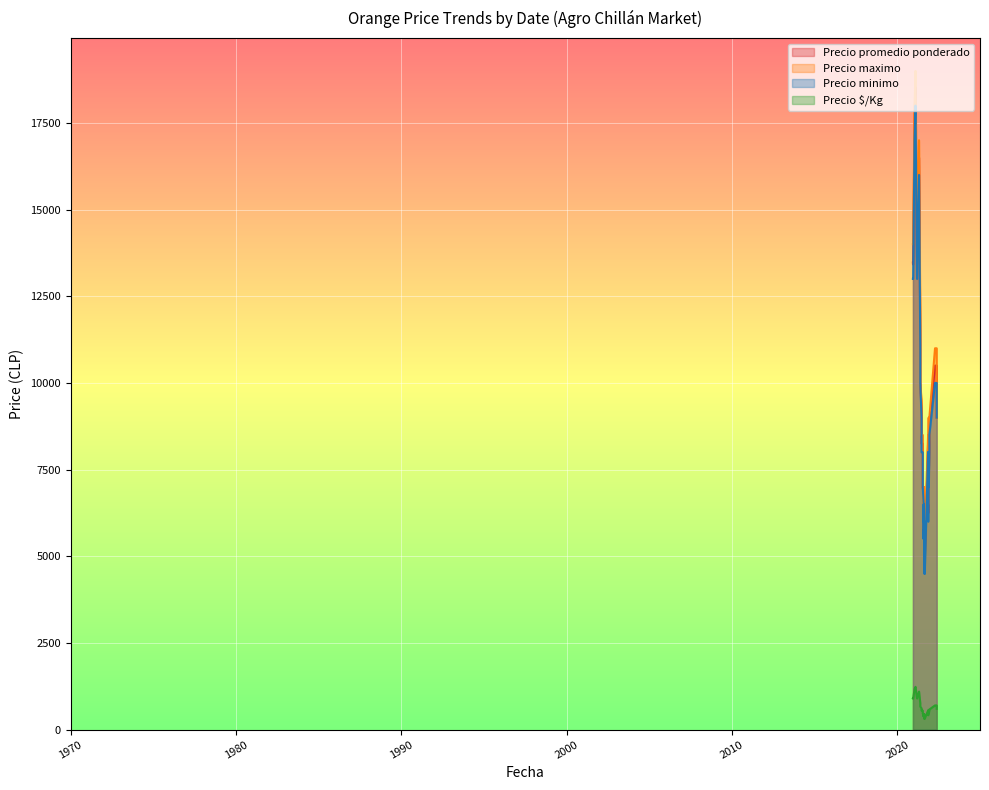

True or false: Precio minimo and Precio $/Kg intersect in this chart.

False